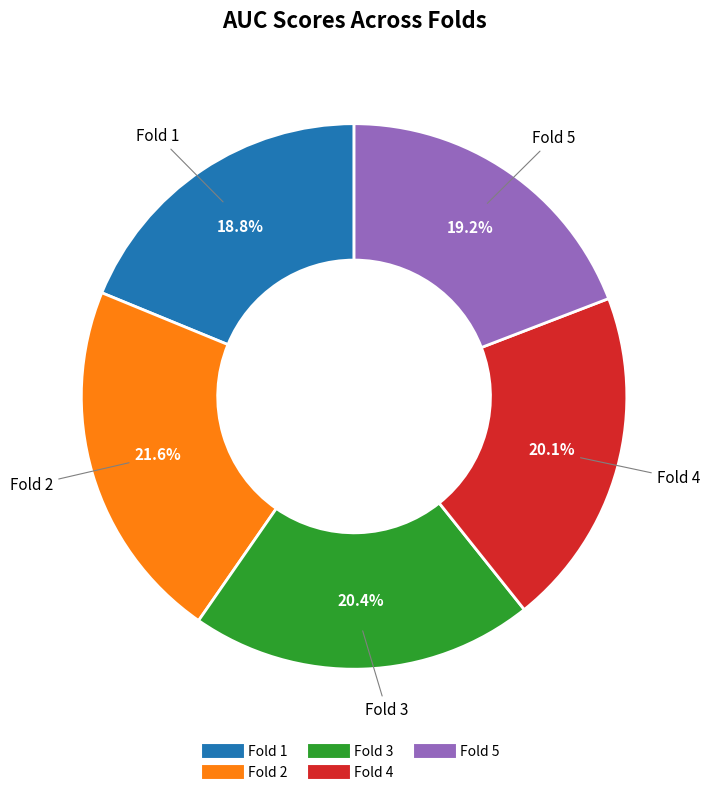

Which has a higher value, Fold 3 or Fold 1?

Fold 3